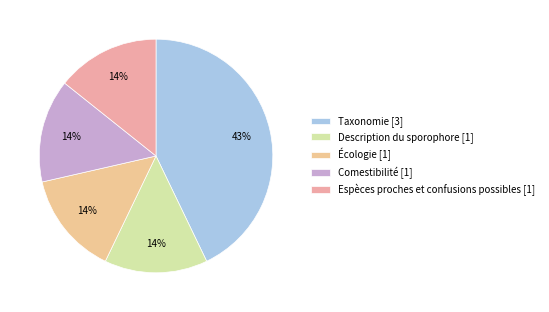

How many segments does this pie chart have?

5